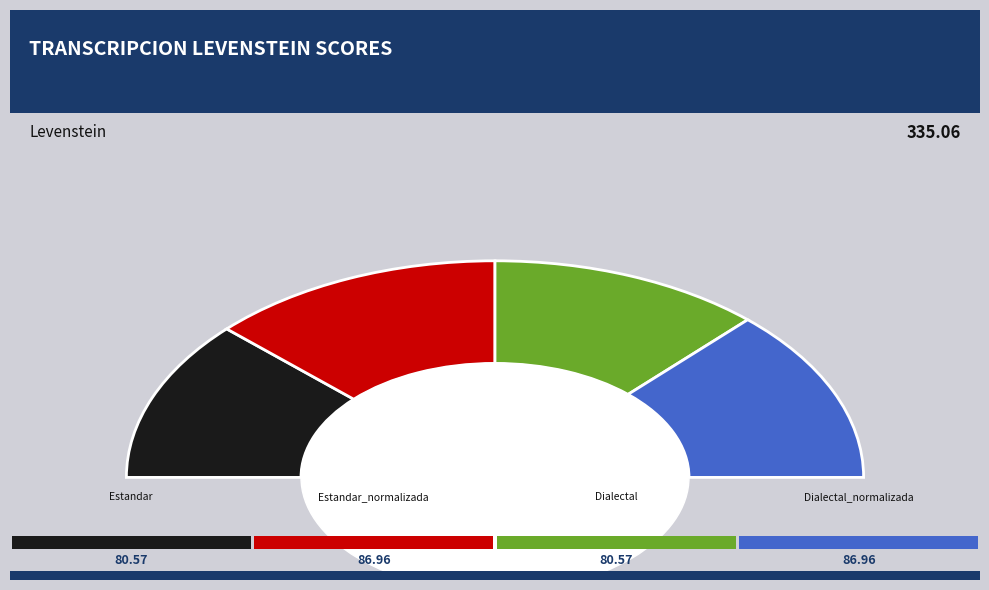

Does Dialectal represent more than half of the total?

No